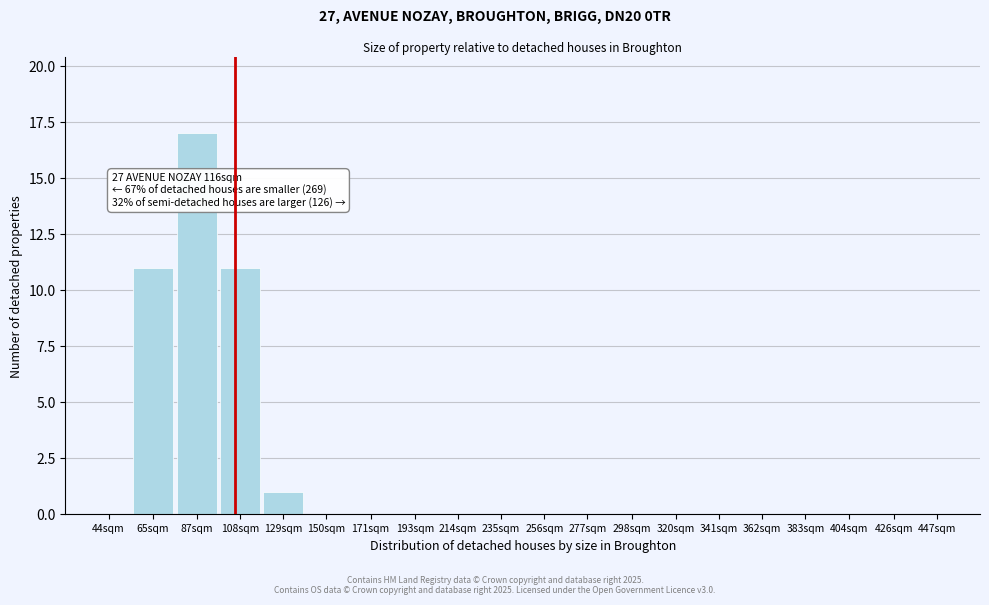

Reading left to right, list all the values displayed in this chart.

44sqm=0	65sqm=11	87sqm=17	108sqm=11	129sqm=1	150sqm=0	171sqm=0	193sqm=0	214sqm=0	235sqm=0	256sqm=0	277sqm=0	298sqm=0	320sqm=0	341sqm=0	362sqm=0	383sqm=0	404sqm=0	426sqm=0	447sqm=0